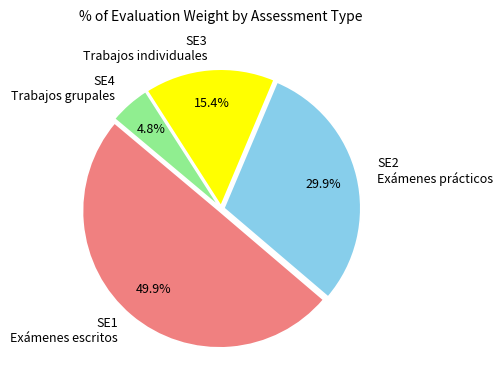

What percentage is NOT represented by SE3 Trabajos individuales?

84.6%